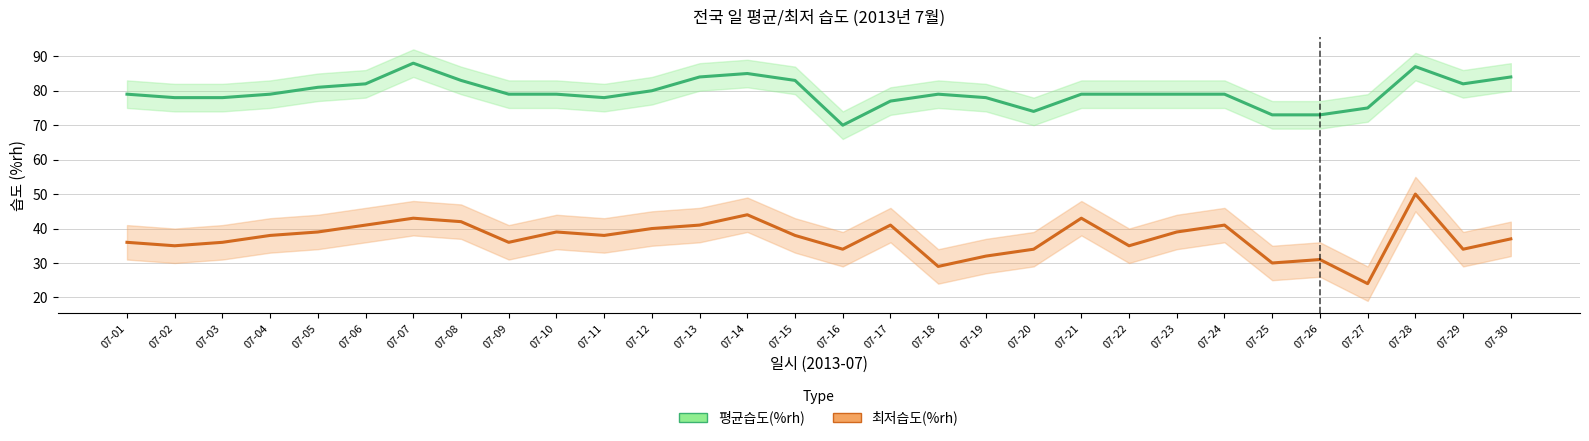

Which category has the lowest value in the 최저습도(%rh) series?

07-27